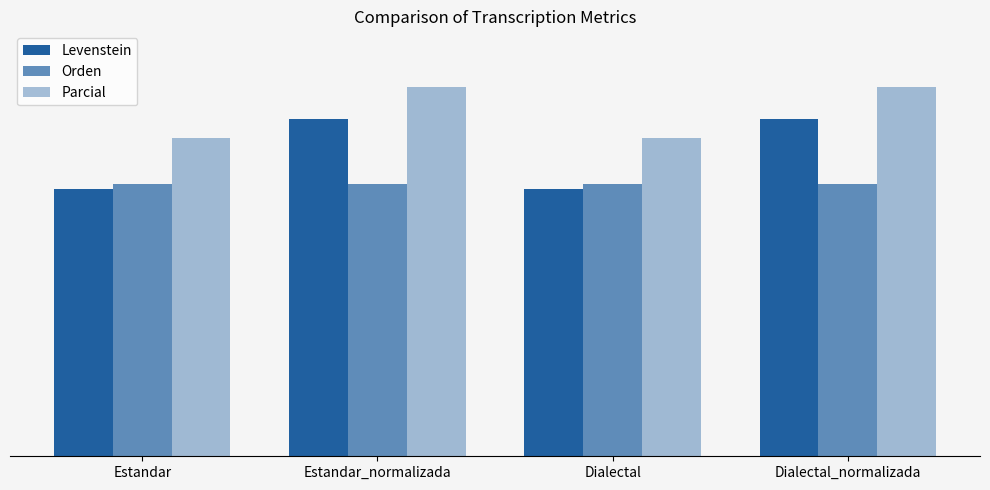

Does the chart contain stacked bars?

No